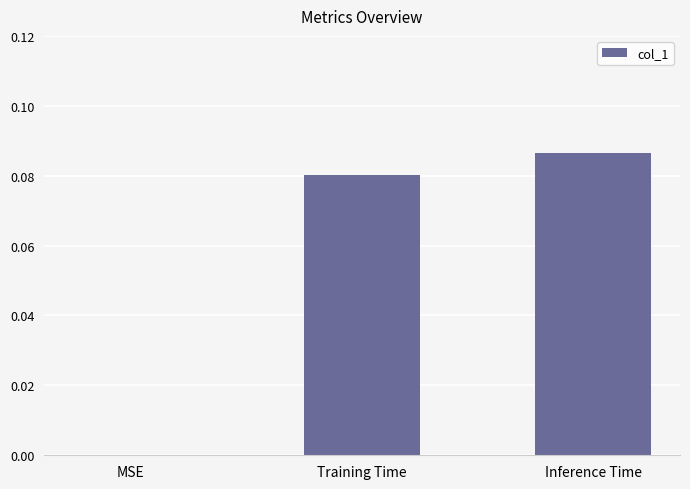

Count the values in the range 0 to 1.

3